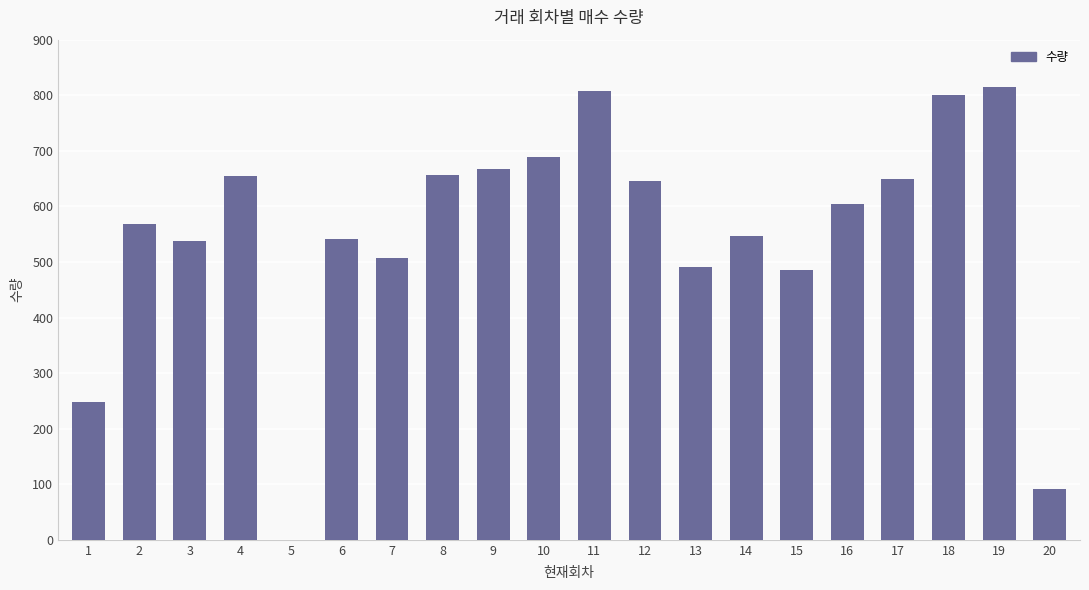

What is the approximate value at 3, to the nearest 50?

550